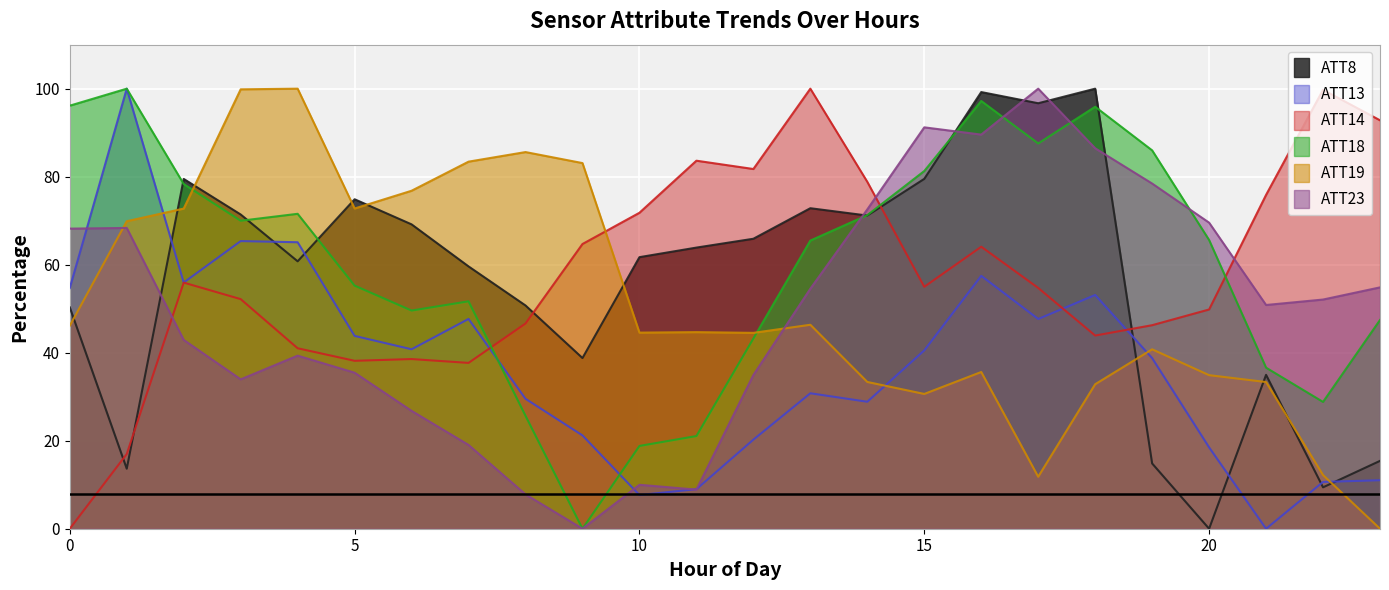

How many intersections are there between ATT19 and ATT8?

10